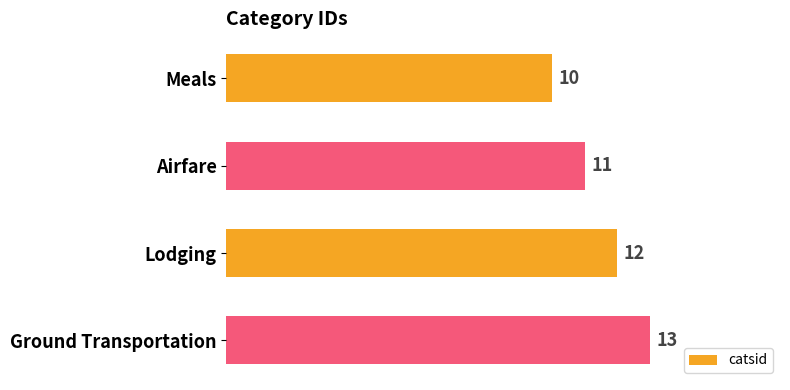

What is the sum of all values?

46